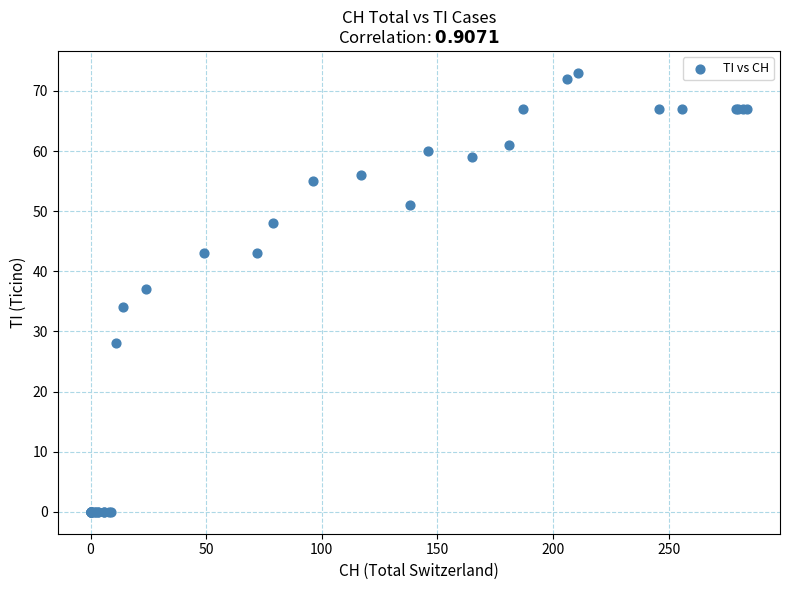

What Y value in the scatter plot is closest to 36?

37